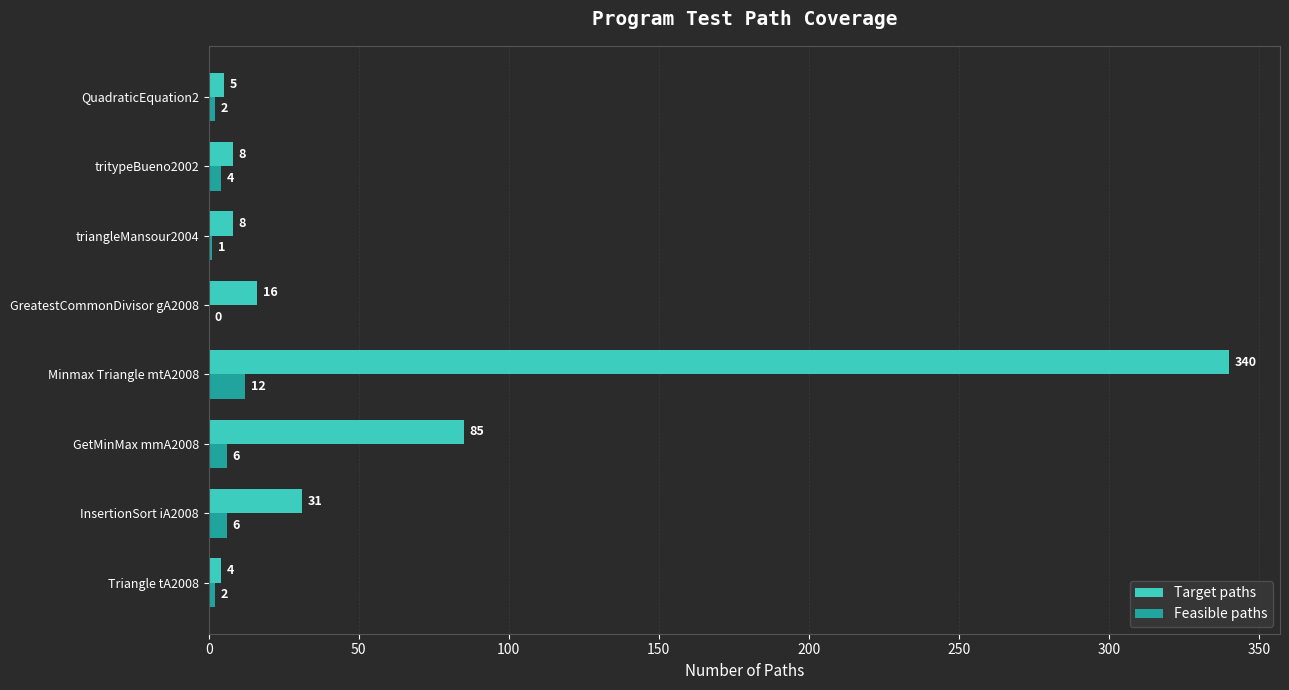

What is the sum of the Feasible paths values at triangleMansour2004 and Minmax Triangle mtA2008?

13